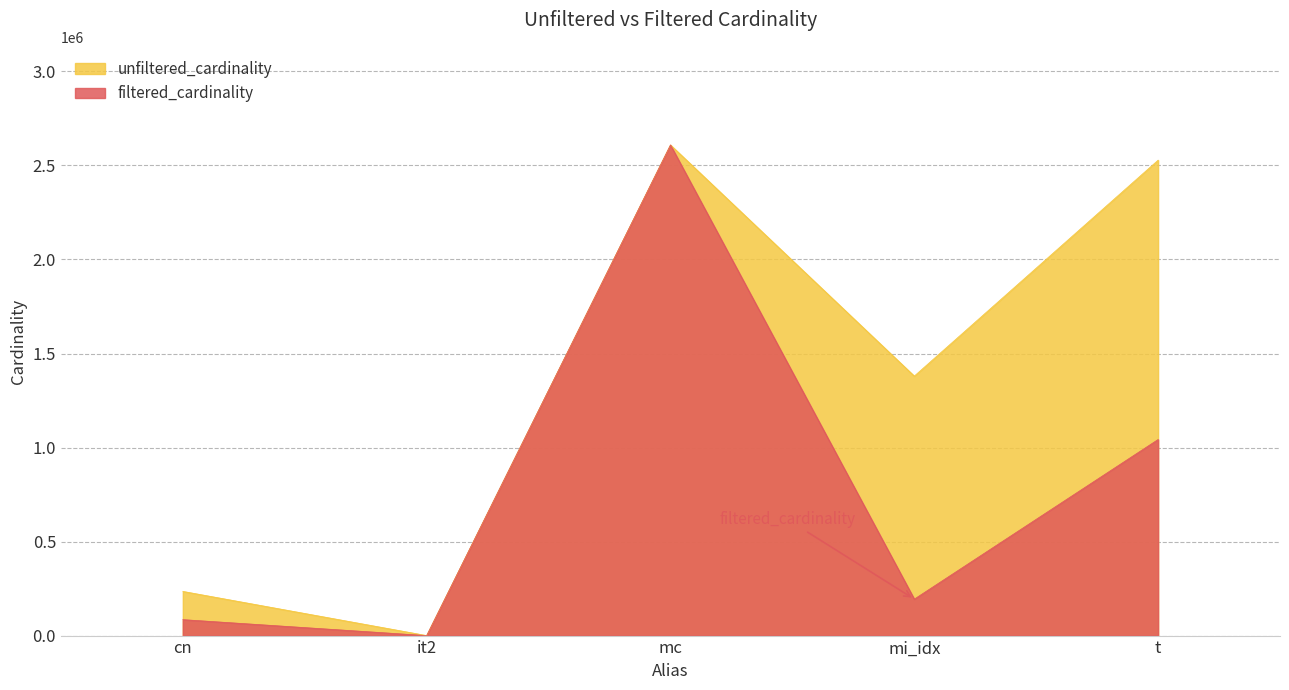

What is the label of the 5th point from the left?

t